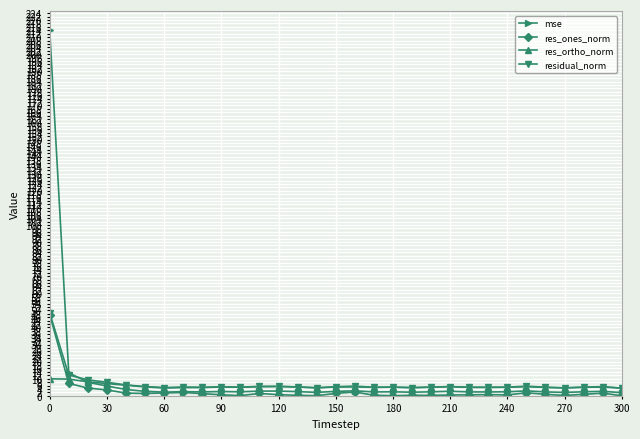

True or false: mse has more than 2 points higher than both neighbors.

True